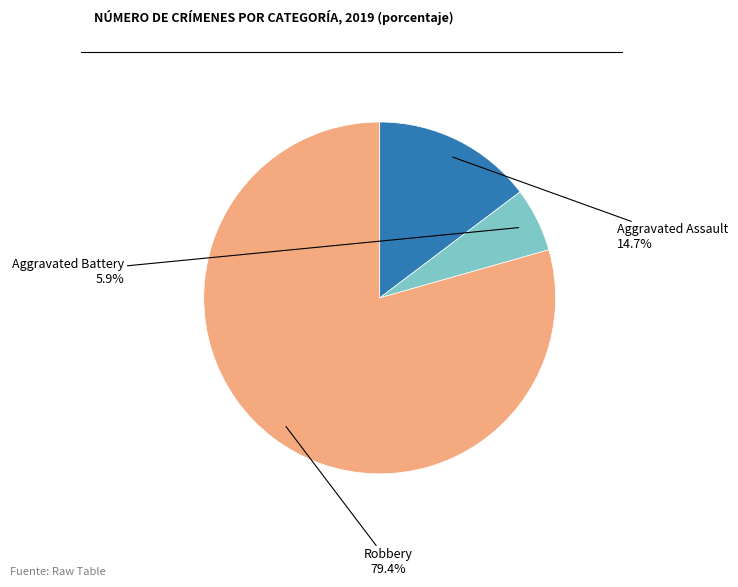

Is there a majority slice in this chart?

Yes